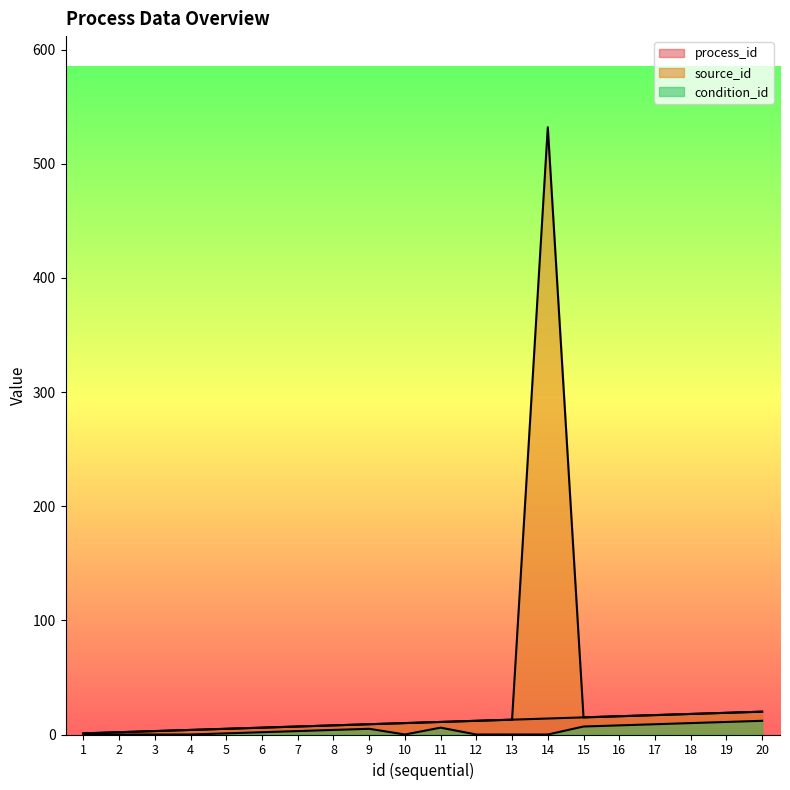

Reading left to right, what are all the values shown in this chart?

process_id: 1=1	2=2	3=3	4=4	5=5	6=6	7=7	8=8	9=9	10=10	11=11	12=12	13=13	14=14	15=15	16=16	17=17	18=18	19=19	20=20
source_id: 1=1	2=2	3=3	4=4	5=5	6=6	7=7	8=8	9=9	10=10	11=11	12=12	13=13	14=532	15=15	16=16	17=17	18=18	19=19	20=20
condition_id: 1=0	2=0	3=0	4=0	5=1	6=2	7=3	8=4	9=5	10=0	11=6	12=0	13=0	14=0	15=7	16=8	17=9	18=10	19=11	20=12